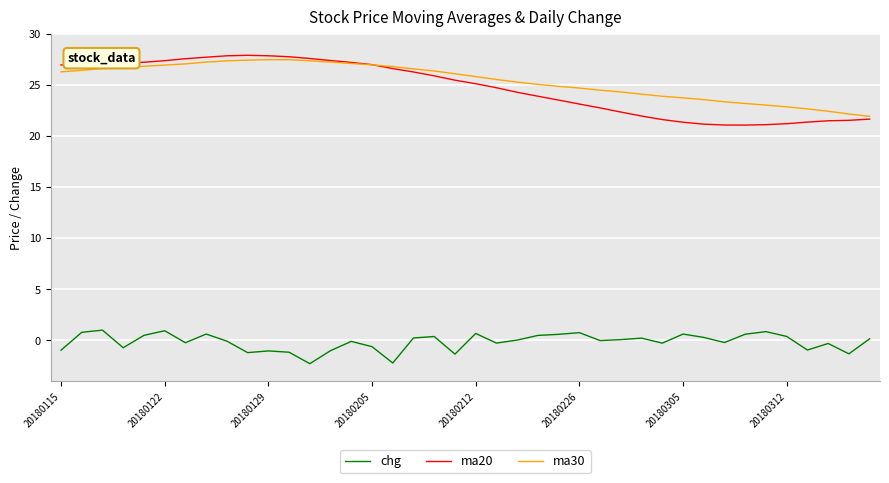

What is the minimum value for ma30?

21.9